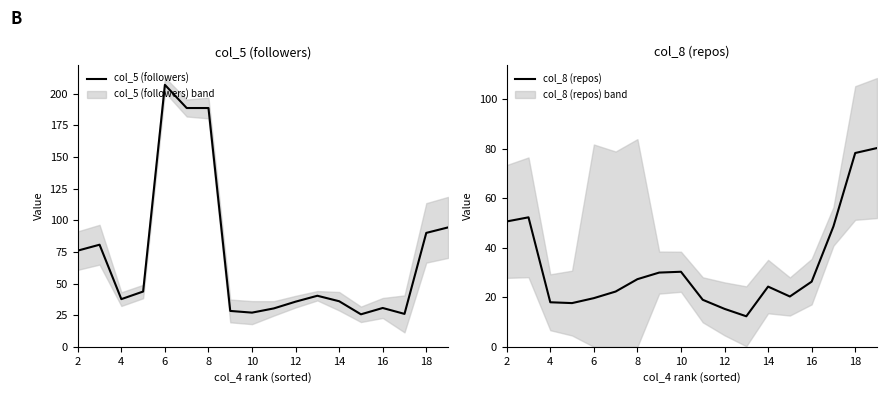

The col_5 (followers) series shows 35.7 at 12. True or false?

True